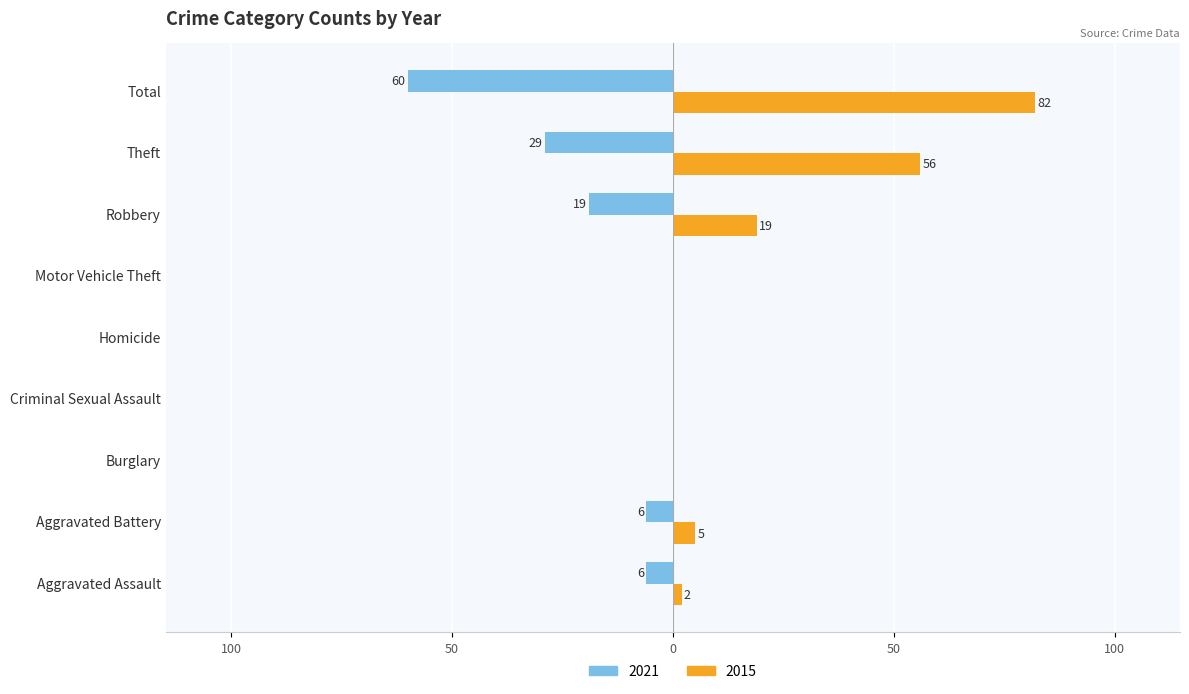

What position from the right is Aggravated Assault?

9